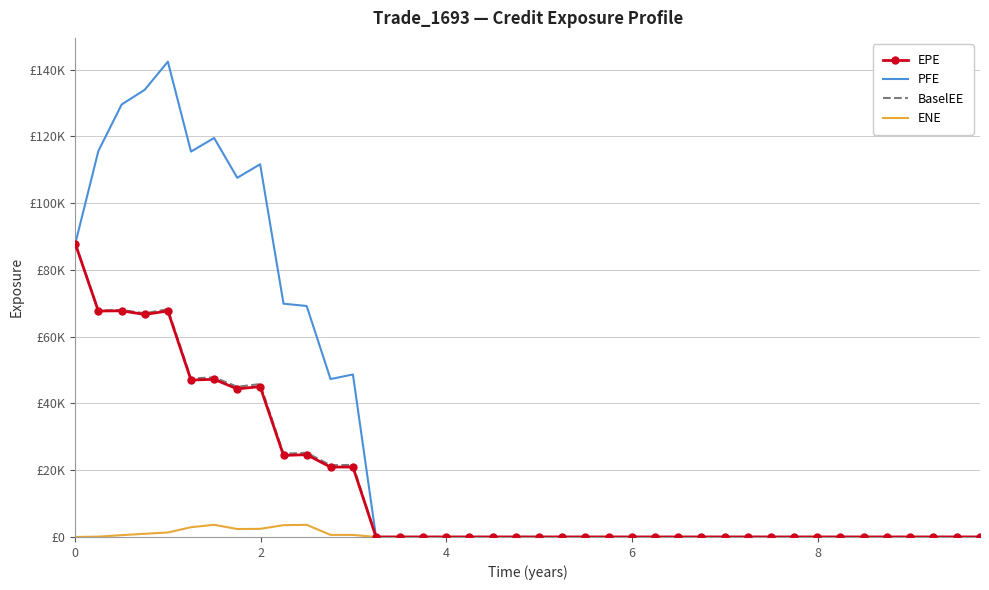

True or false: ENE and BaselEE intersect in this chart.

False